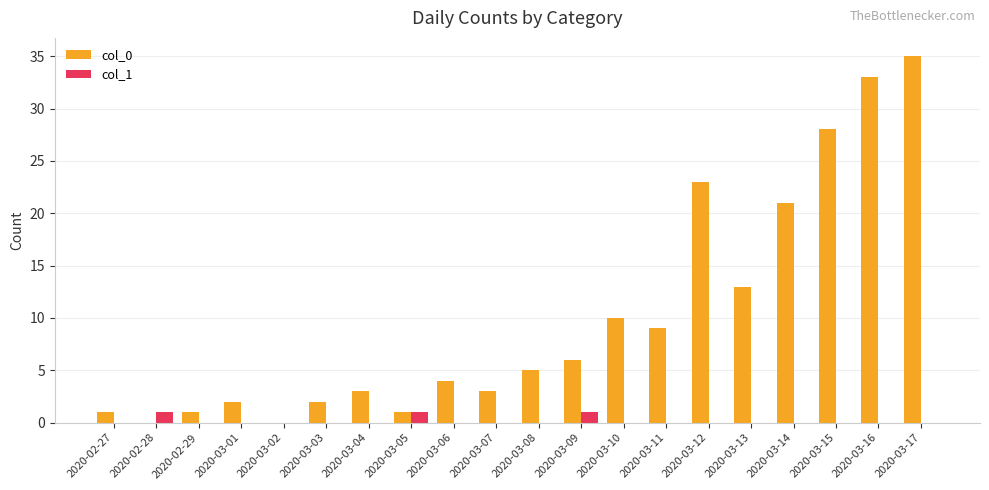

Which series has the largest range (max minus min)?

col_0